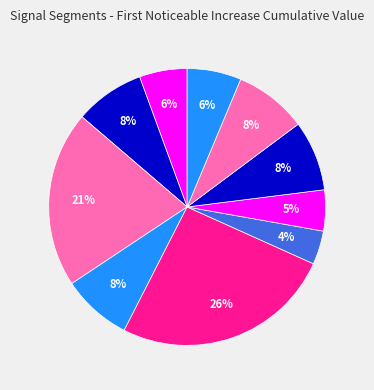

How many segments does this pie chart have?

10